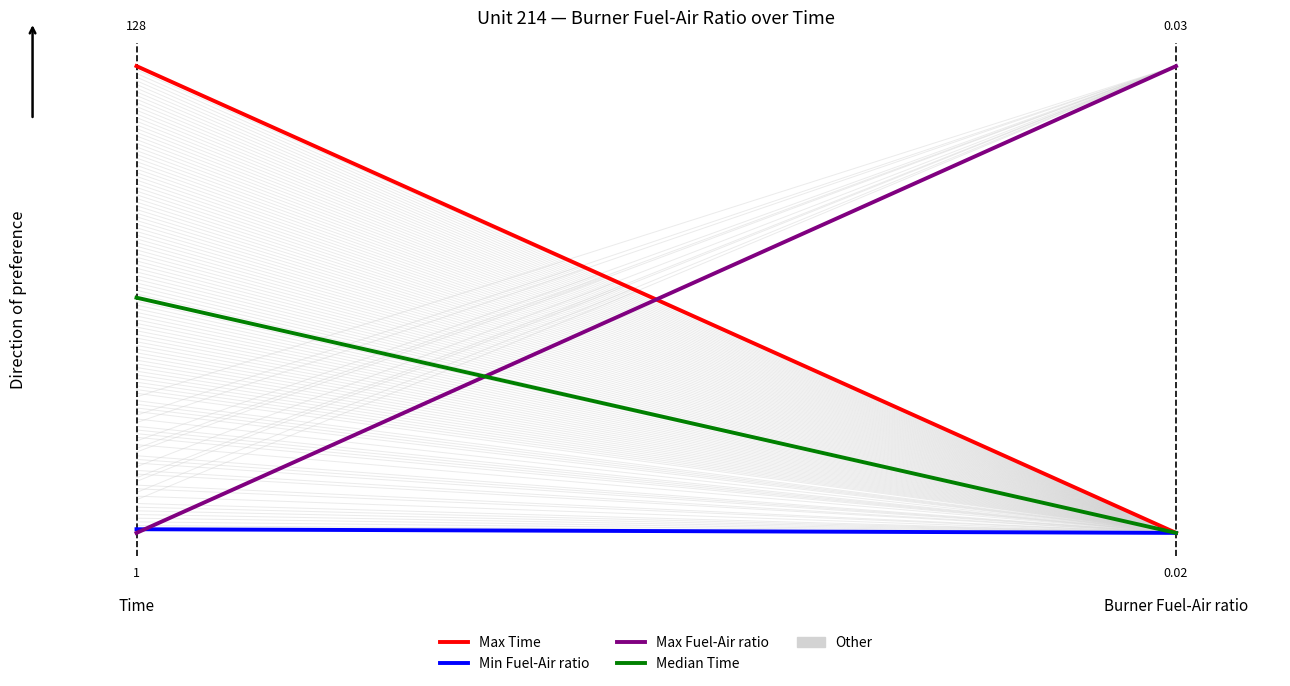

Count the Min Fuel-Air ratio values in the range 0 to 1.

2